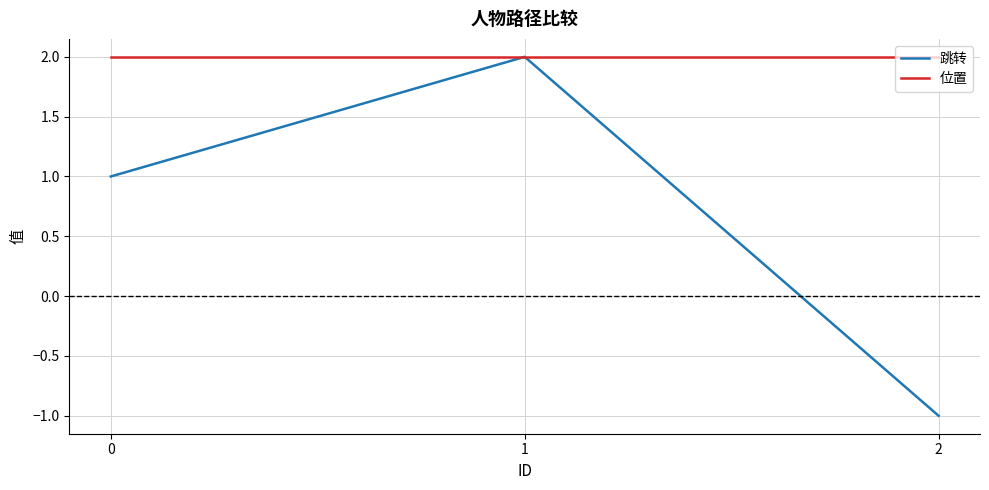

At how many categories does at least one series exceed 0?

3